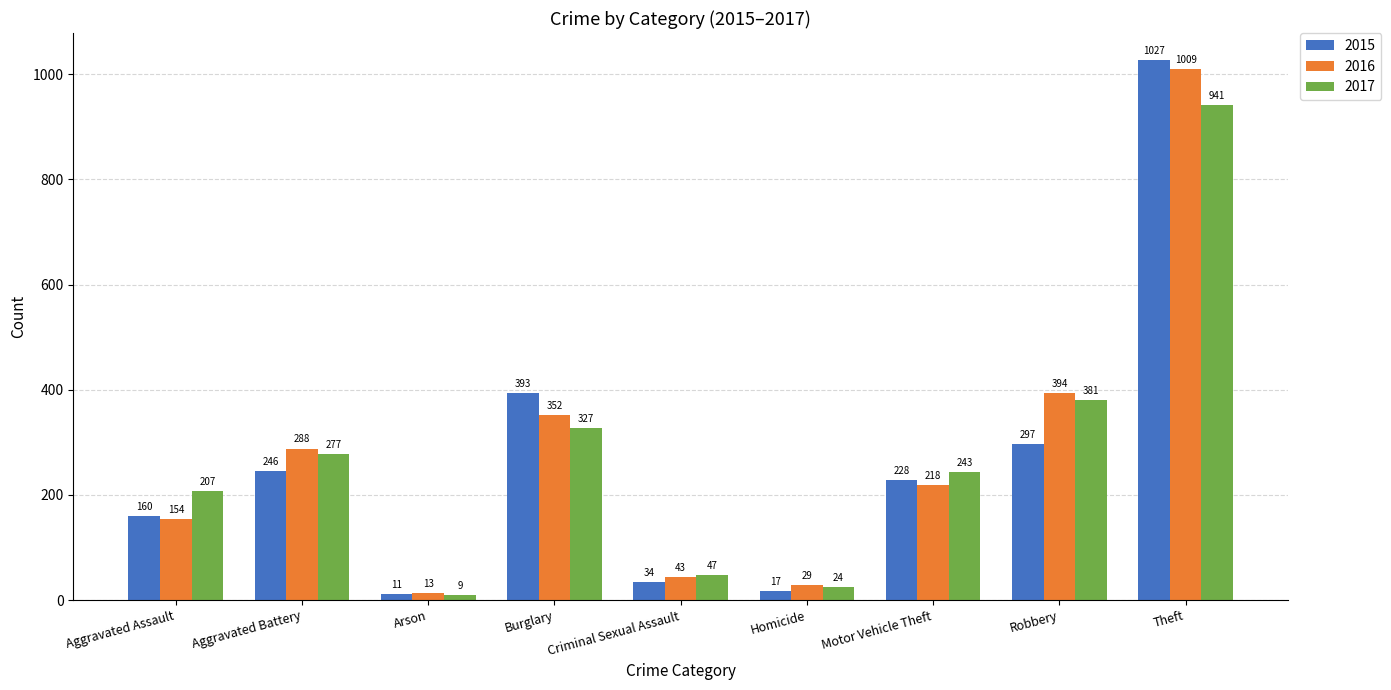

At which category is the sum across all series the highest?

Theft